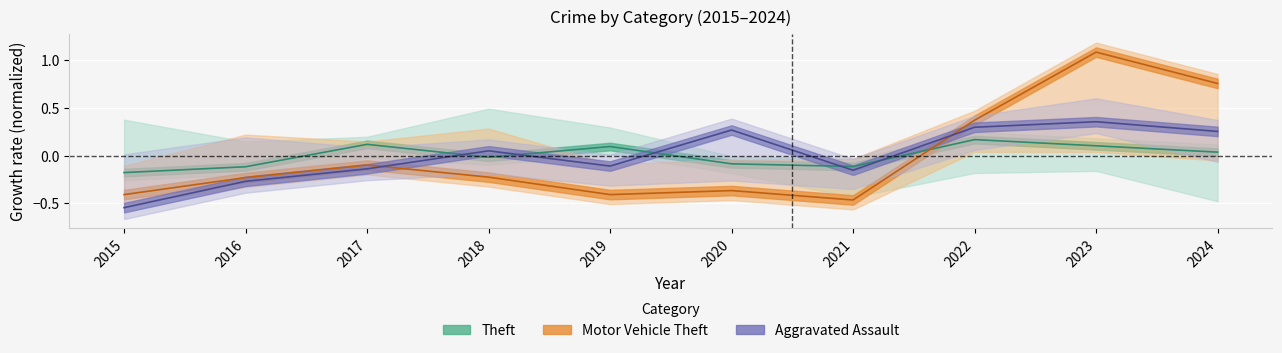

Does the chart display data point markers on the line(s)?

No